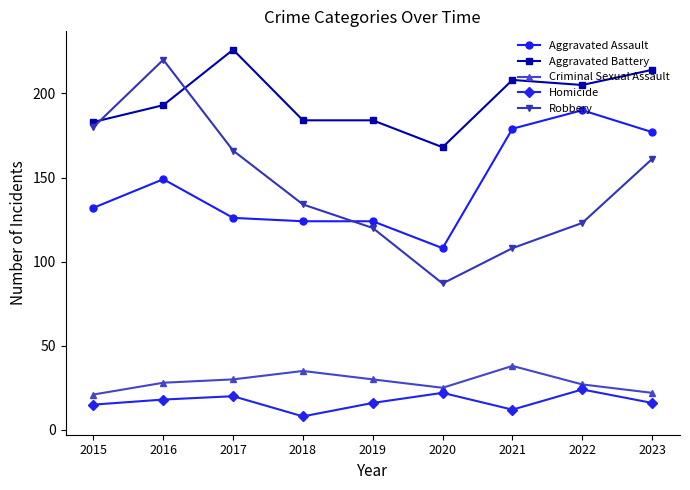

True or false: Aggravated Battery has a value of 283 at 2016.

False